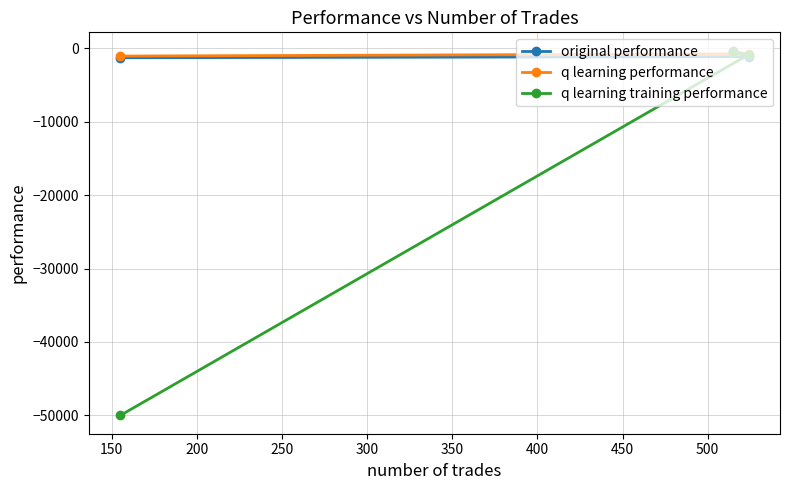

Which series has the largest range (max minus min)?

q learning training performance